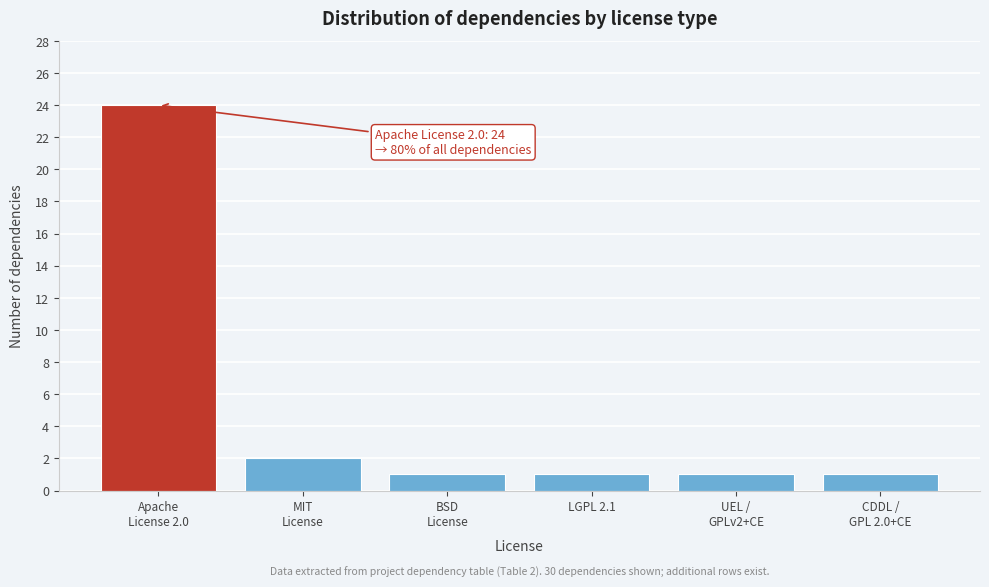

Reading right to left, list all the values displayed in this chart.

1	1	1	1	2	24